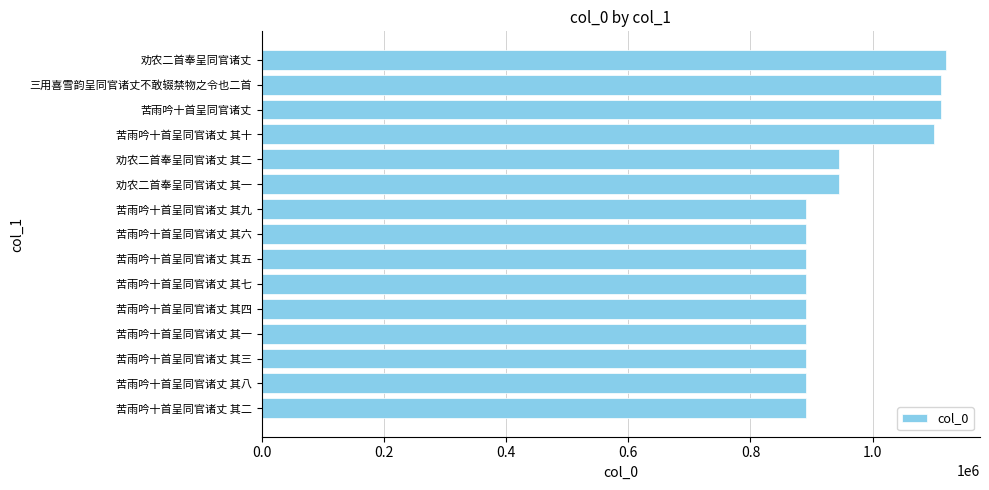

Approximately how many times larger is the value at 苦雨吟十首呈同官诸丈 其四 compared to 苦雨吟十首呈同官诸丈 其九?

1.0